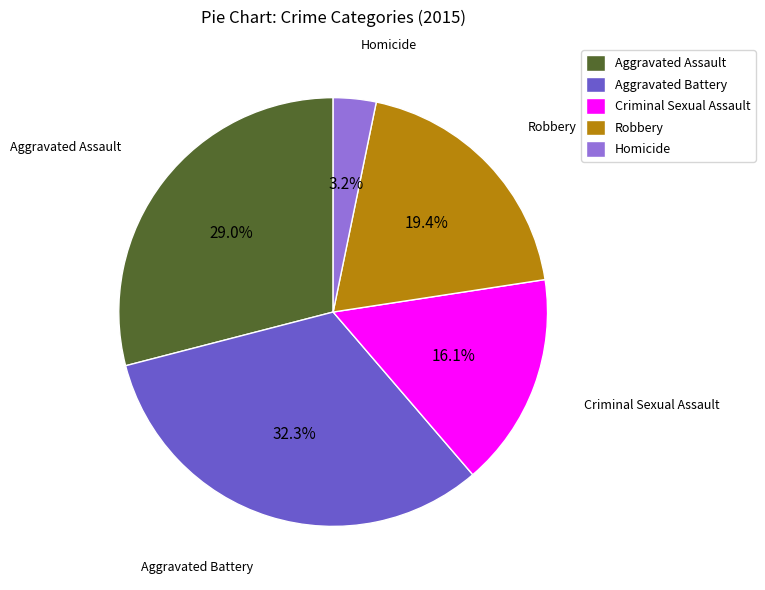

Combined, do Homicide and Aggravated Battery account for over 50%?

No